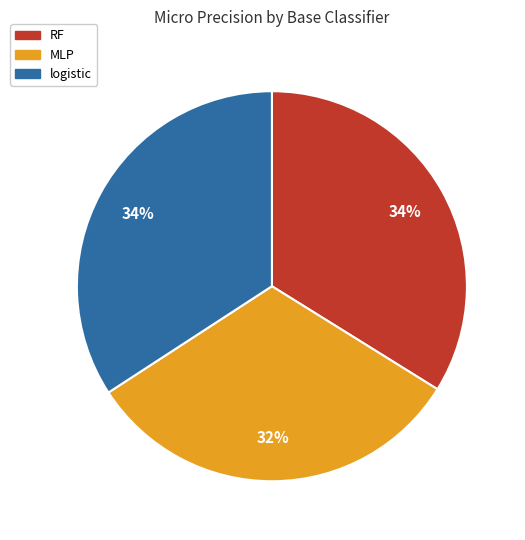

To the nearest percent, what is the average slice percentage?

33%